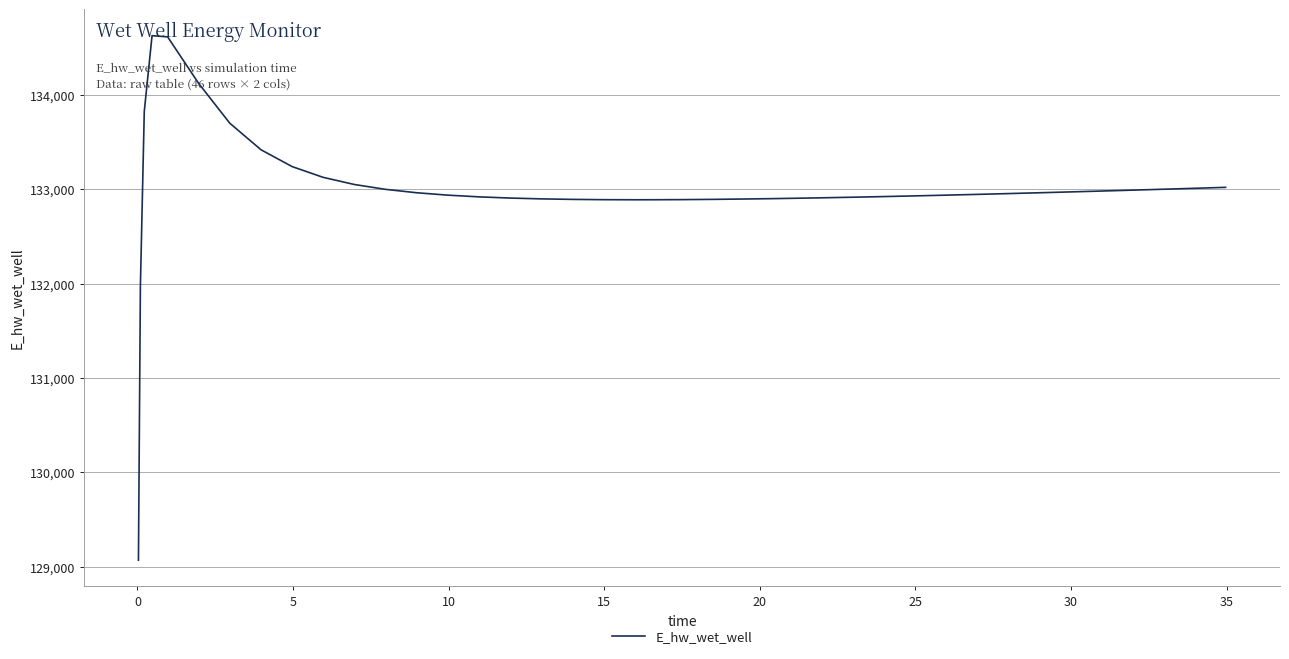

What is the smallest value displayed?

129070.3